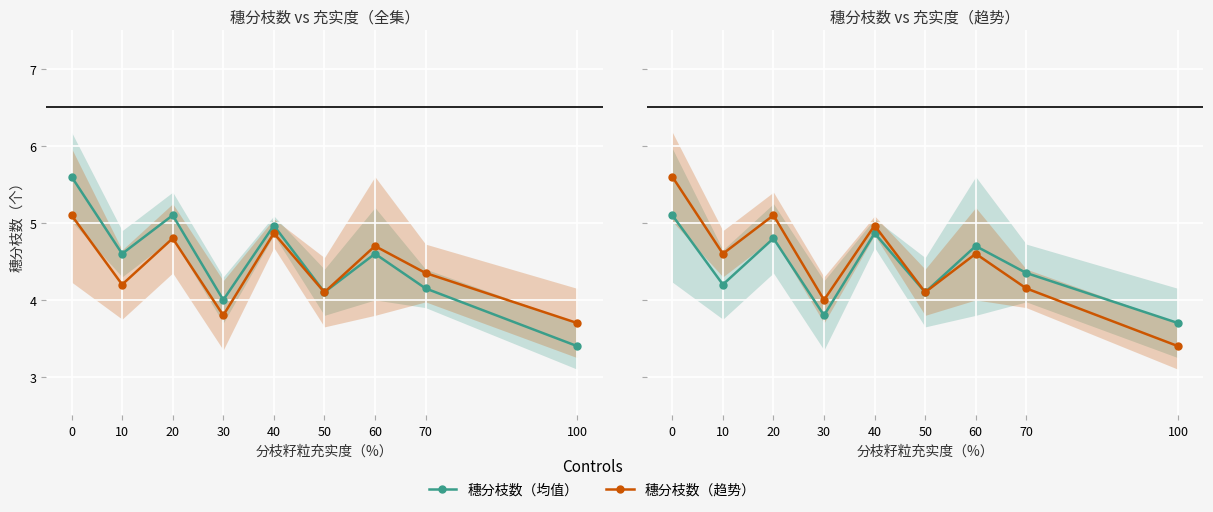

At how many categories does at least one series exceed 4?

7